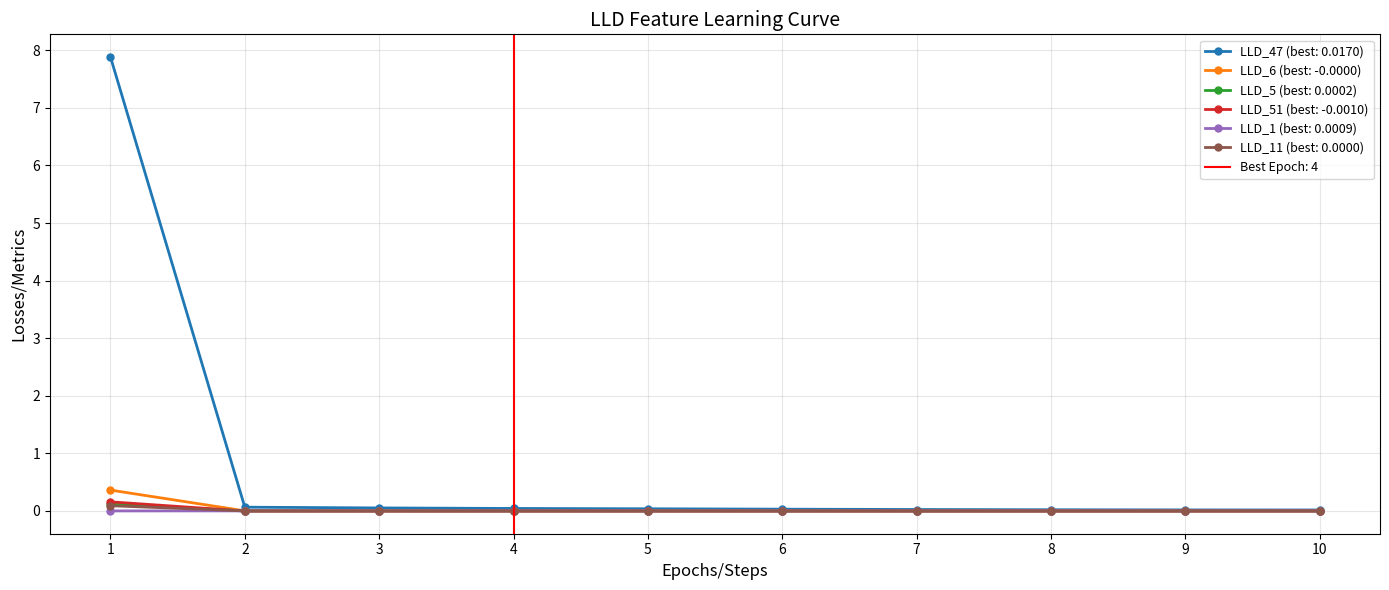

True or false: LLD_47 and LLD_5 cross at least once.

False